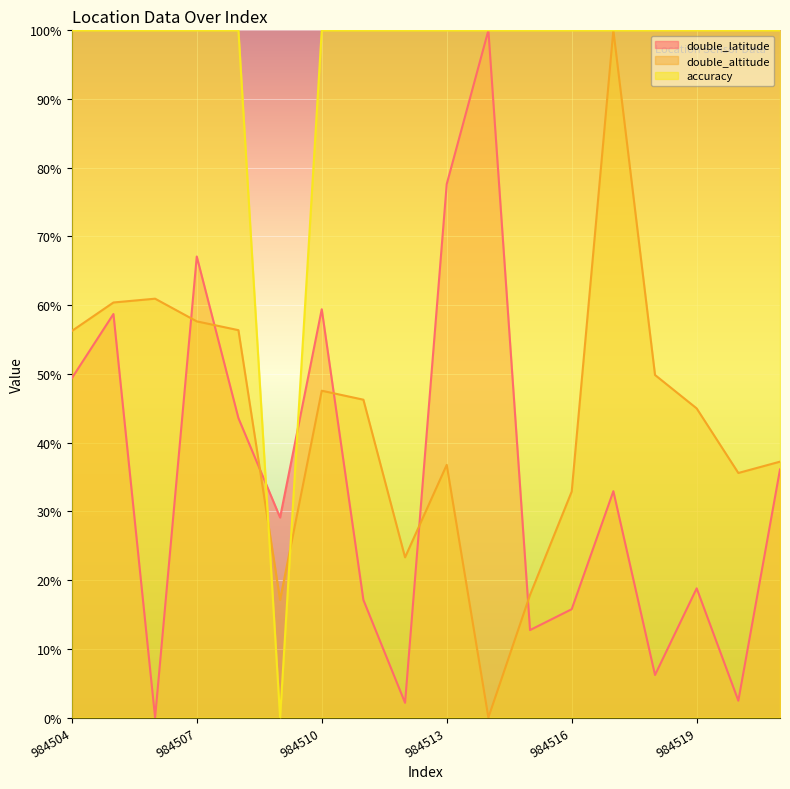

Which label corresponds to the largest value in the chart?

984514